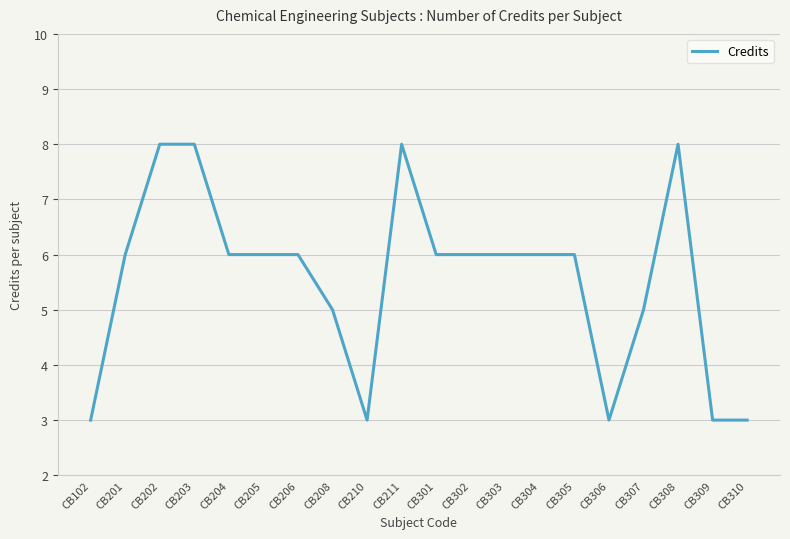

What value does the data have at CB203?

8